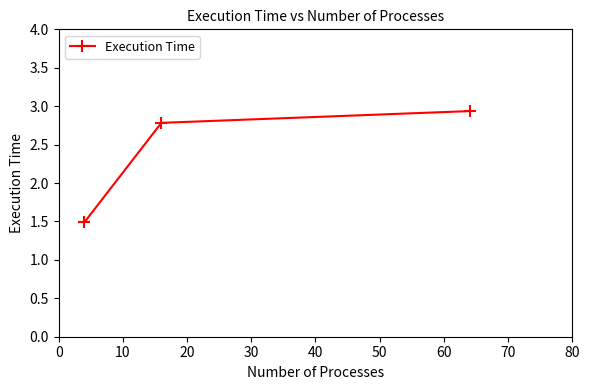

What is the difference between the maximum and minimum values?

1.4